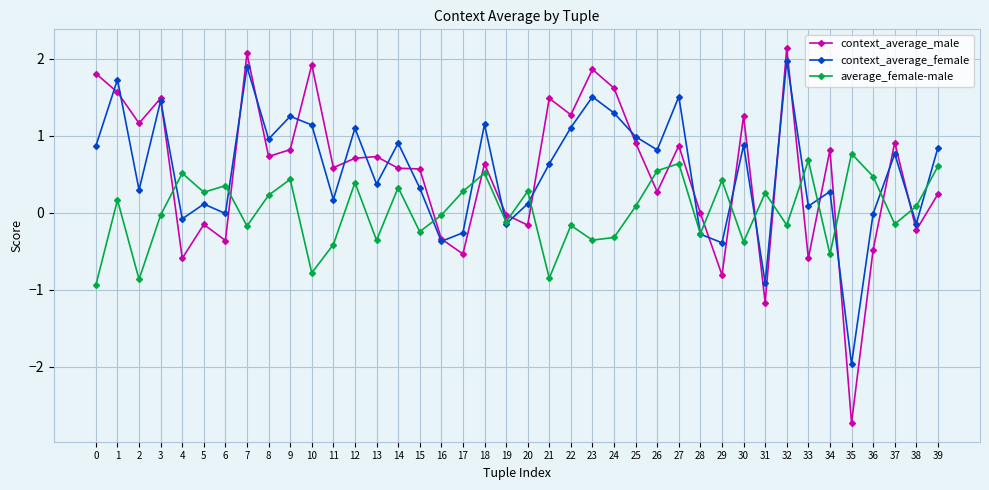

List the series in order of their peak value, lowest first.

average_female-male, context_average_female, context_average_male